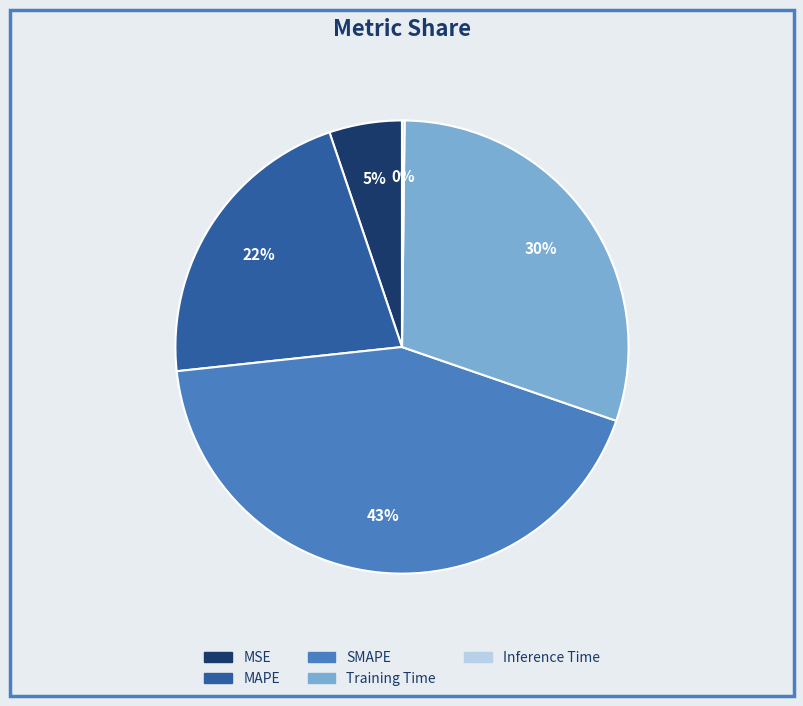

Which has a higher value, MAPE or SMAPE?

SMAPE